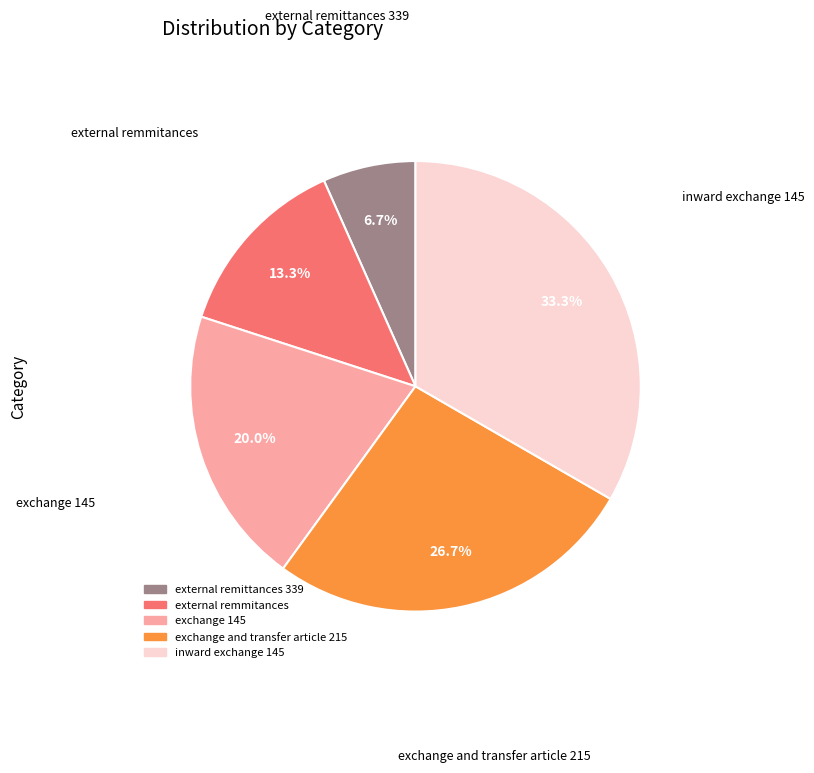

What is the largest slice in the pie chart?

inward exchange 145